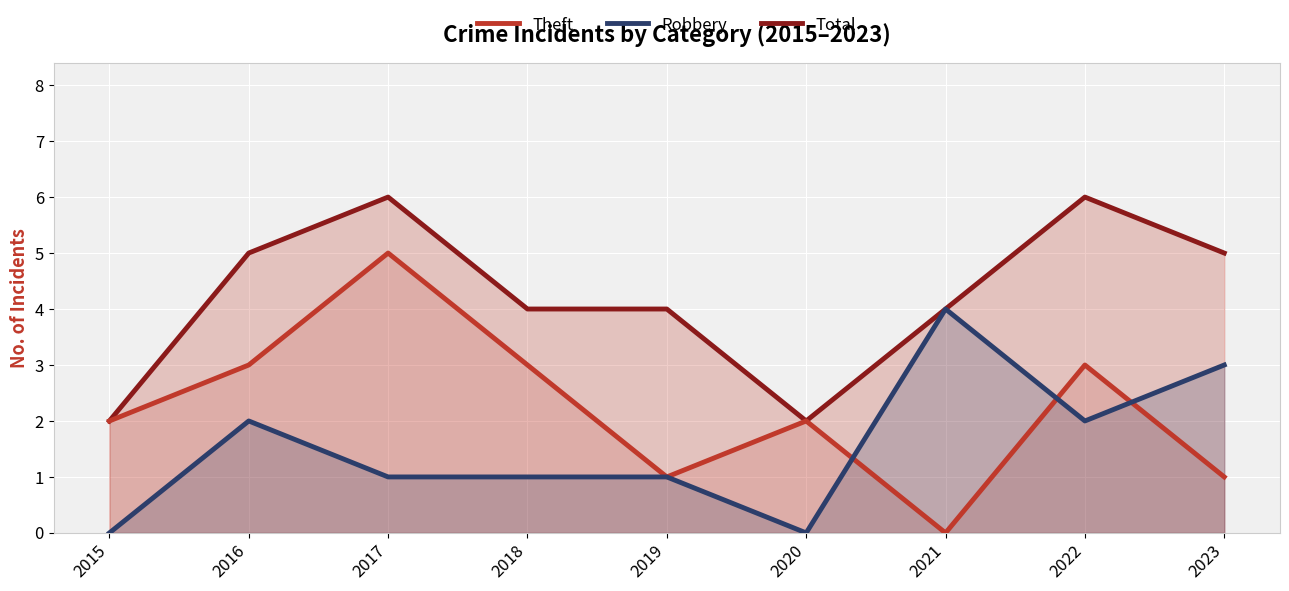

At which label does Theft reach its peak?

2017